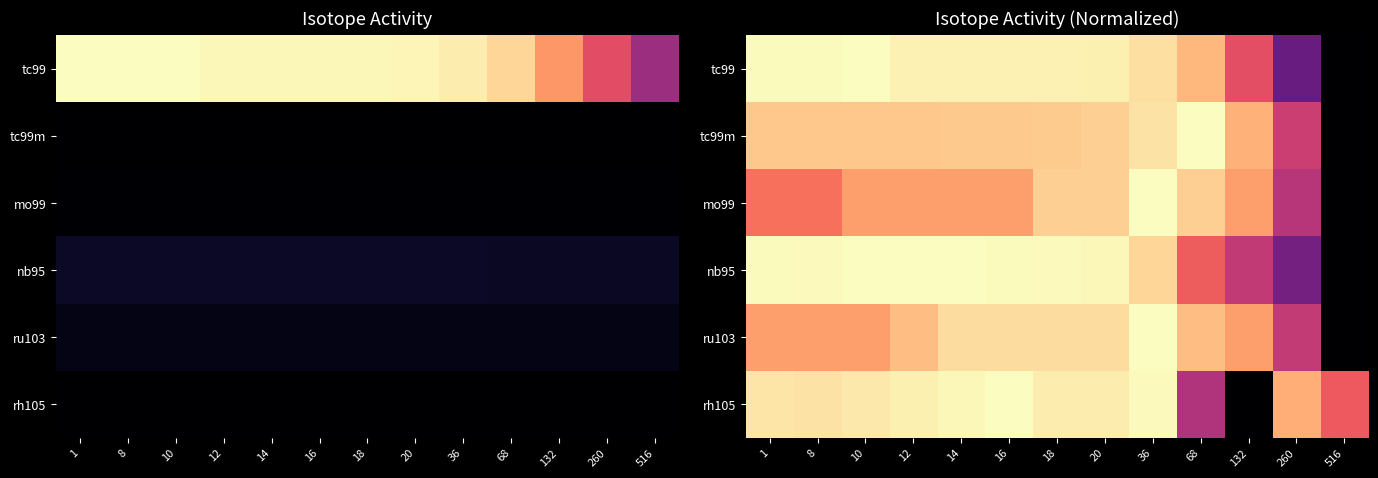

What is the total value across all series at 10?

5.4